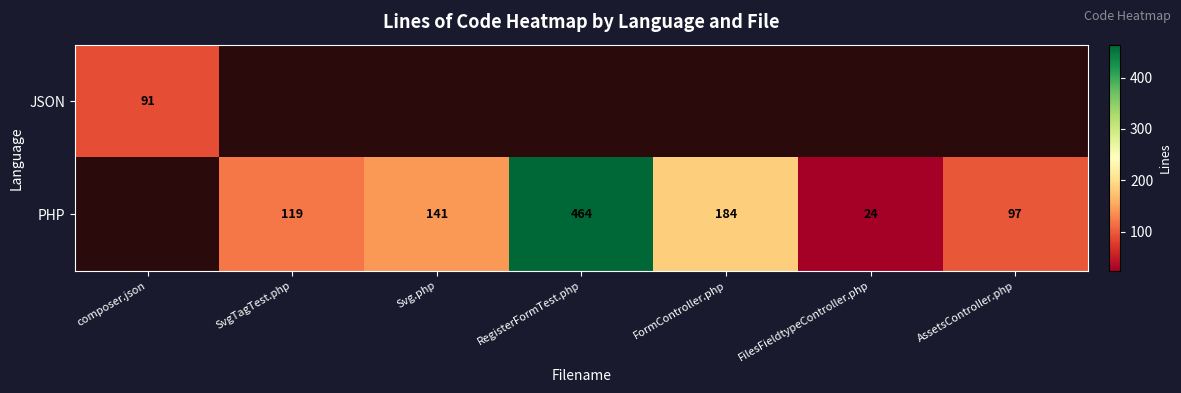

Which has a higher value, FormController.php or composer.json?

composer.json